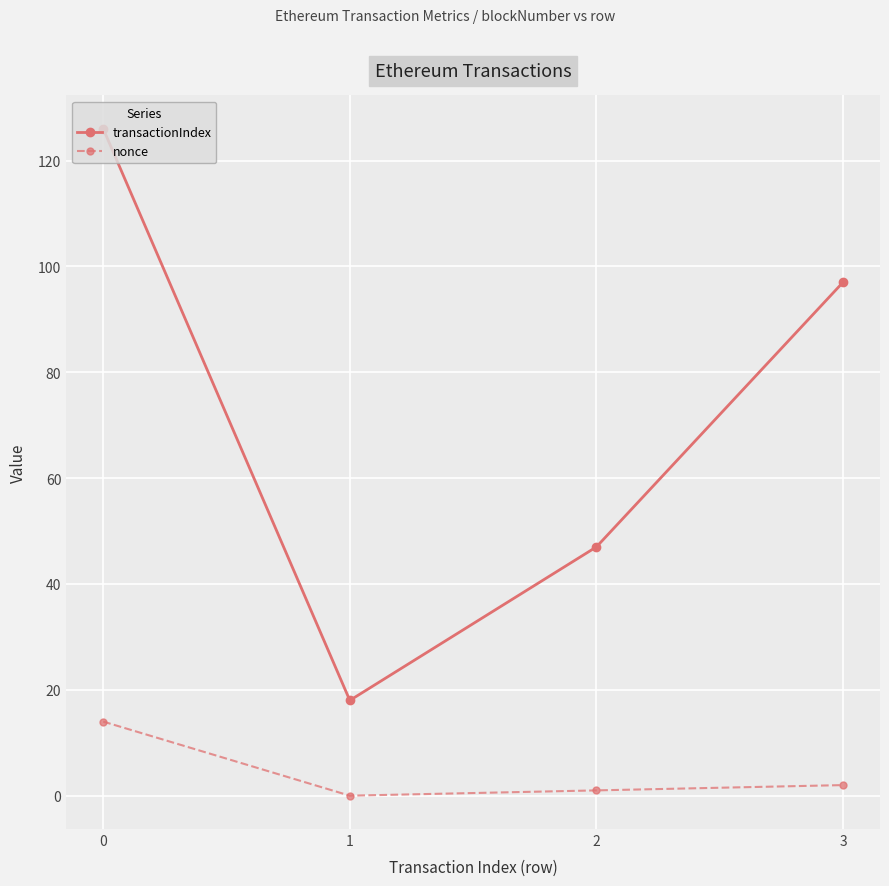

What is the difference between the transactionIndex values at 2 and 1?

29